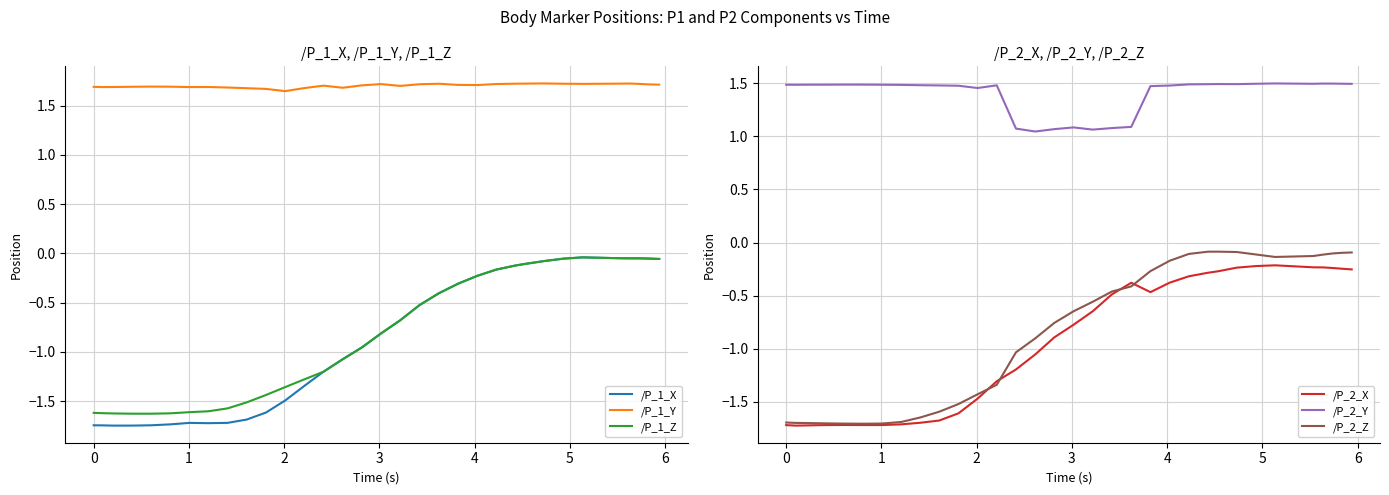

How many series are shown in this chart?

6